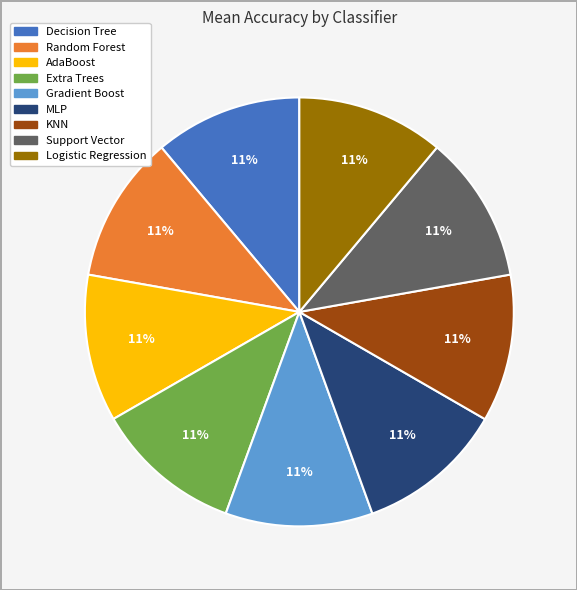

Do MLP and Random Forest together represent more than half of the pie?

No